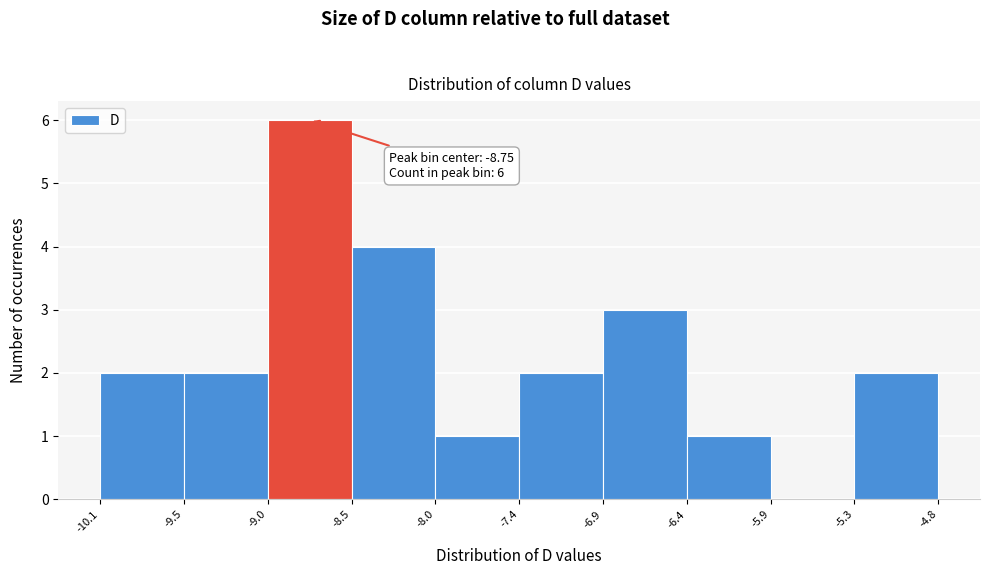

Which range on the x-axis has the tallest bar?

-9.0 to -8.5